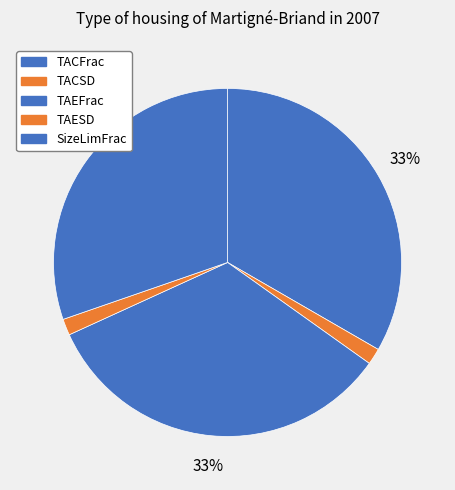

To the nearest percent, what is the average slice percentage?

20%